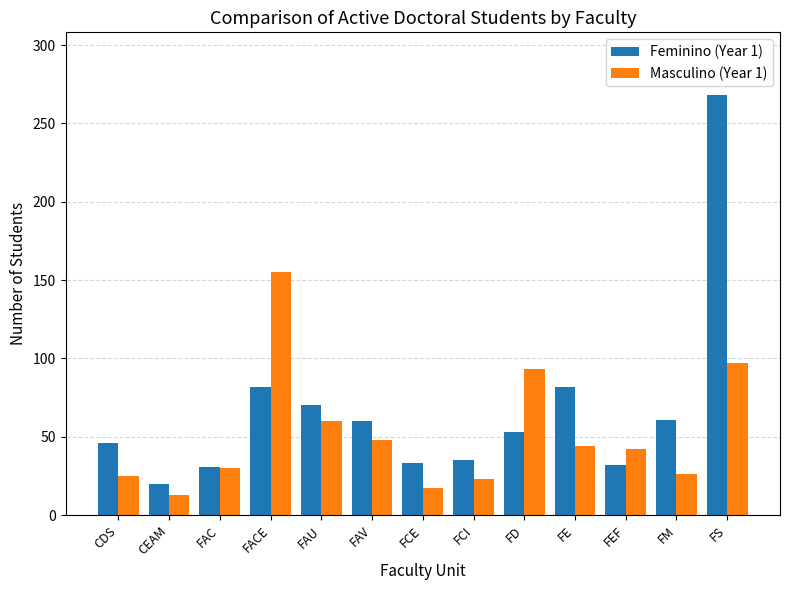

What is the difference between the Masculino (Year 1) values at FCI and FACE?

132